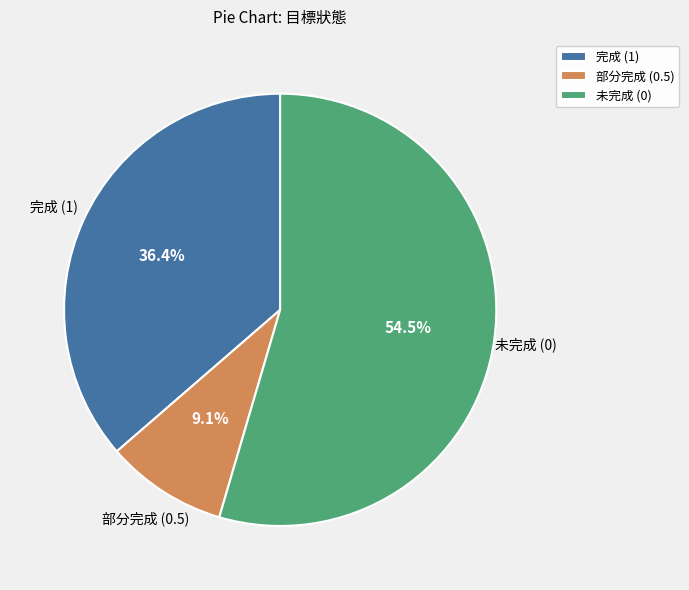

Rank the categories by value from highest to lowest.

未完成 (0), 完成 (1), 部分完成 (0.5)